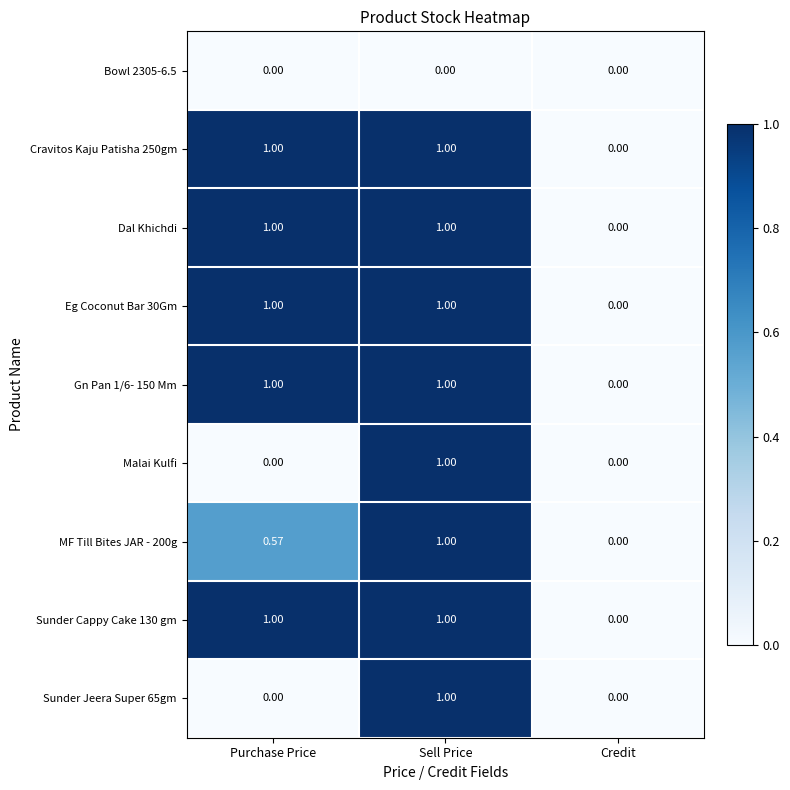

At which category is the sum across all series the highest?

Sell Price